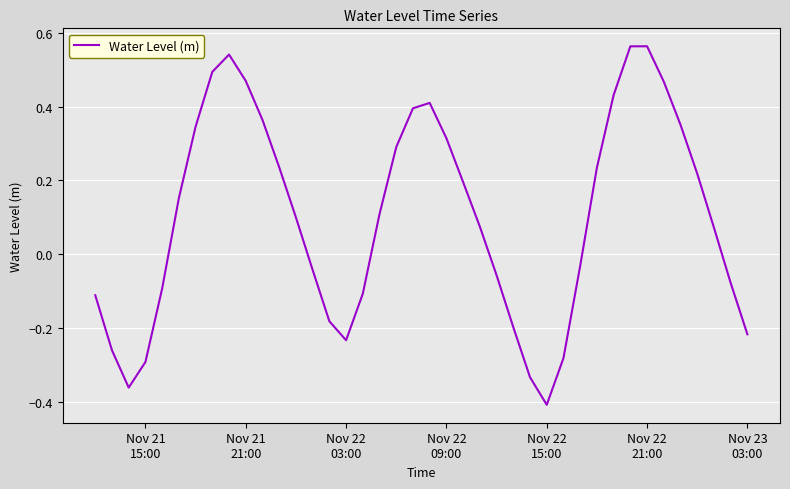

What is the difference between the maximum and minimum values?

1.0